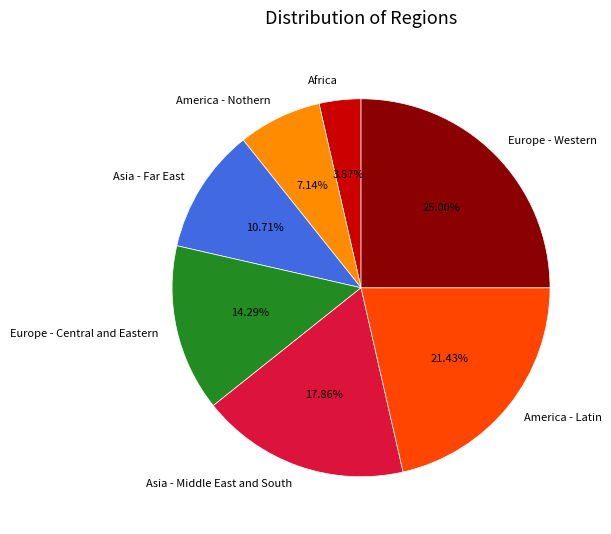

How many segments does this pie chart have?

7